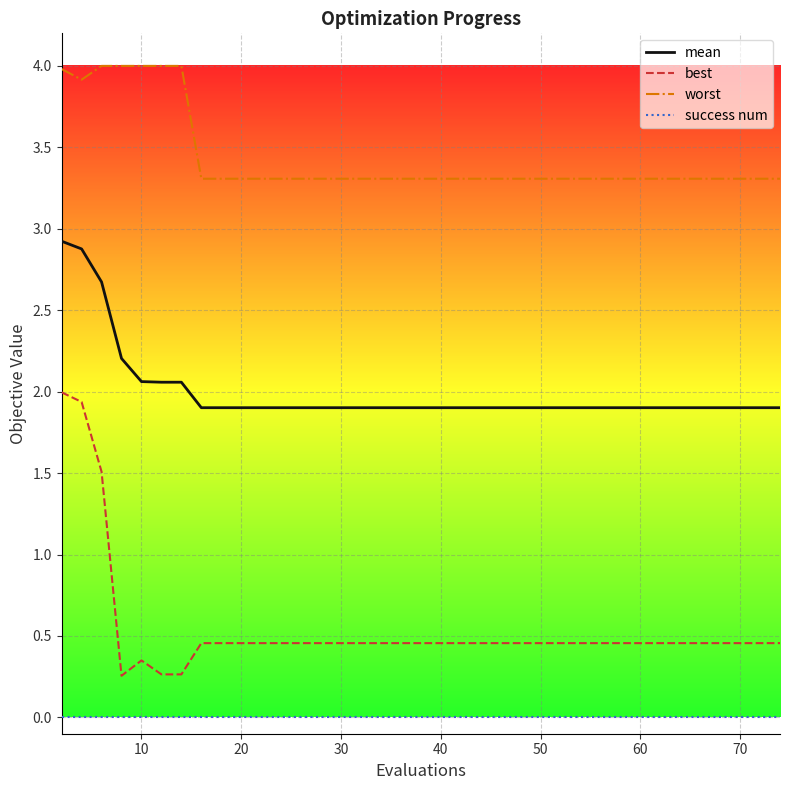

Rank the series by their maximum value, from lowest to highest.

success num, best, mean, worst